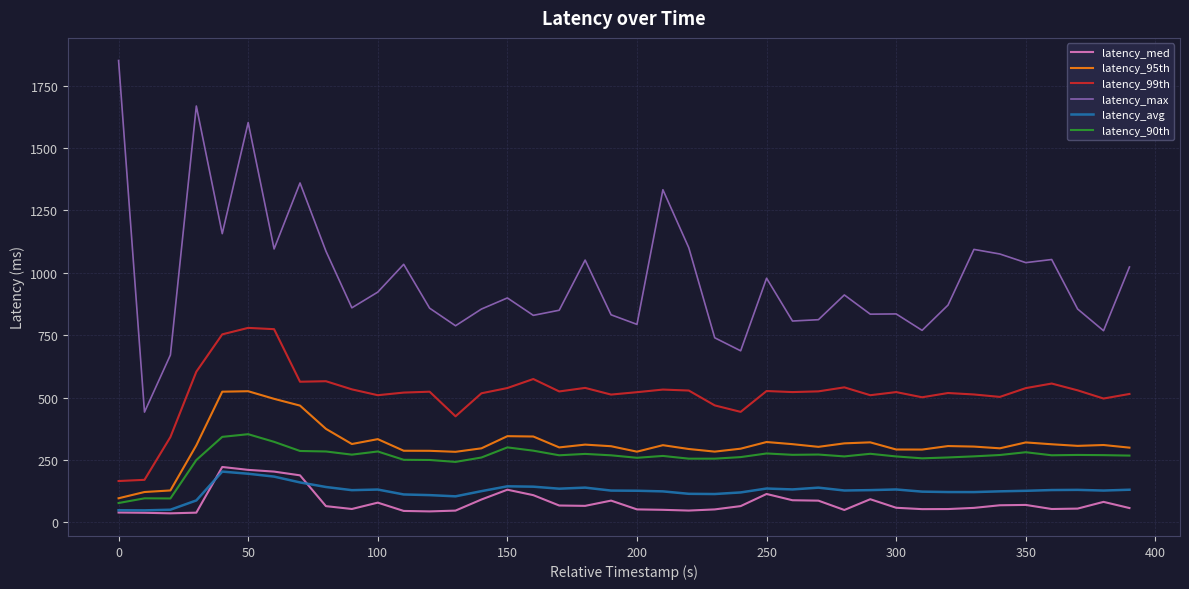

True or false: latency_avg and latency_95th intersect in this chart.

False